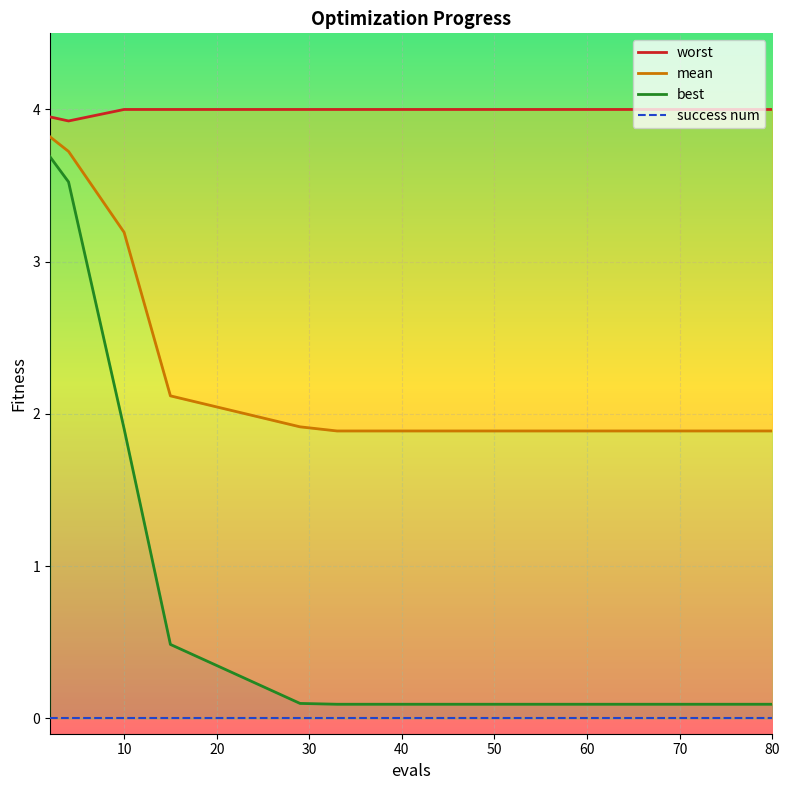

True or false: success num and best intersect in this chart.

False